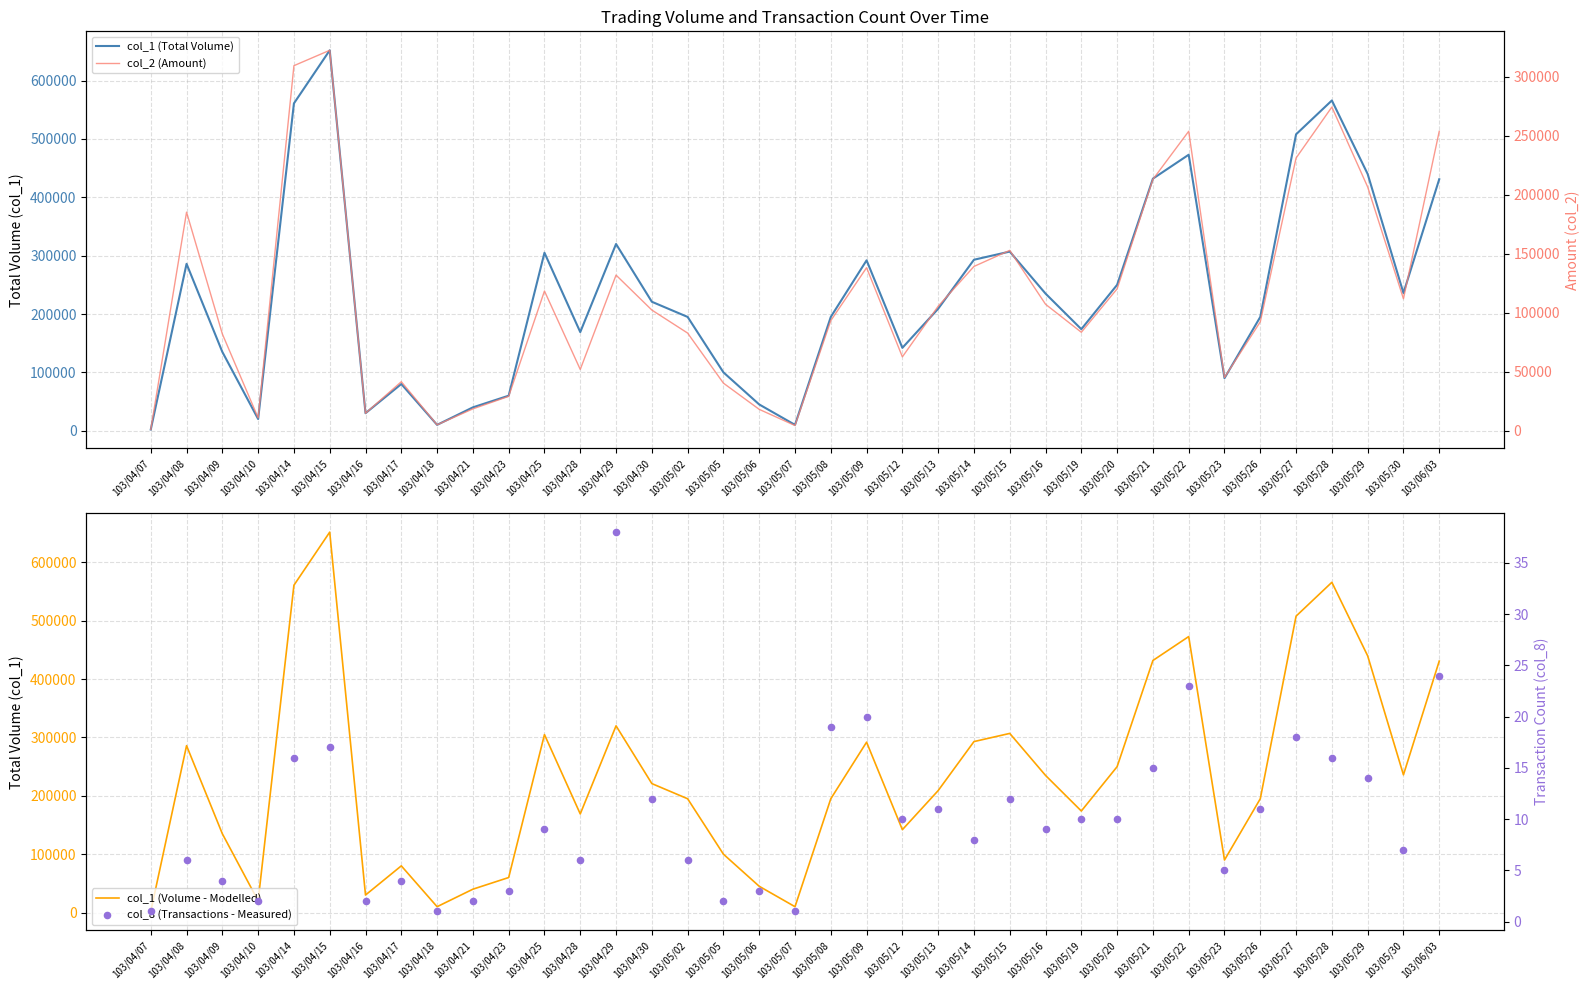

Is the value of col_1 (Total Volume) at 103/05/28 greater than the value of col_8 (Transactions - Measured) at 103/05/20?

Yes